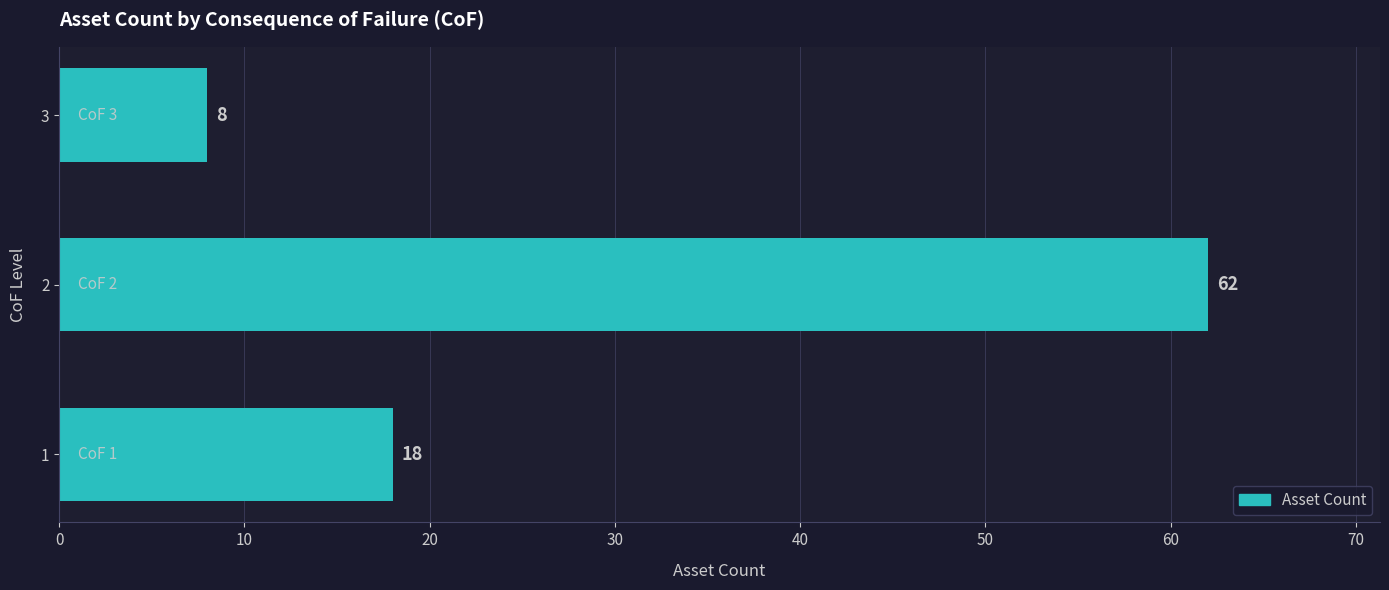

Count the number of categories in the chart.

3